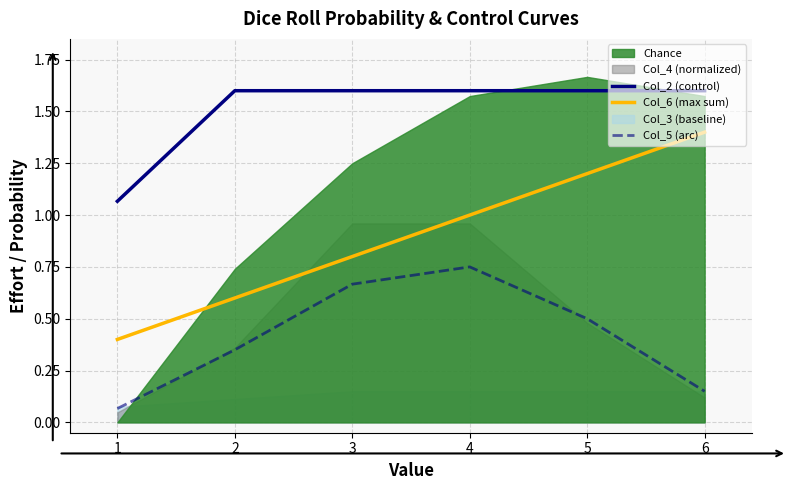

How many interior local peaks does the Col_5 (arc) series have?

1